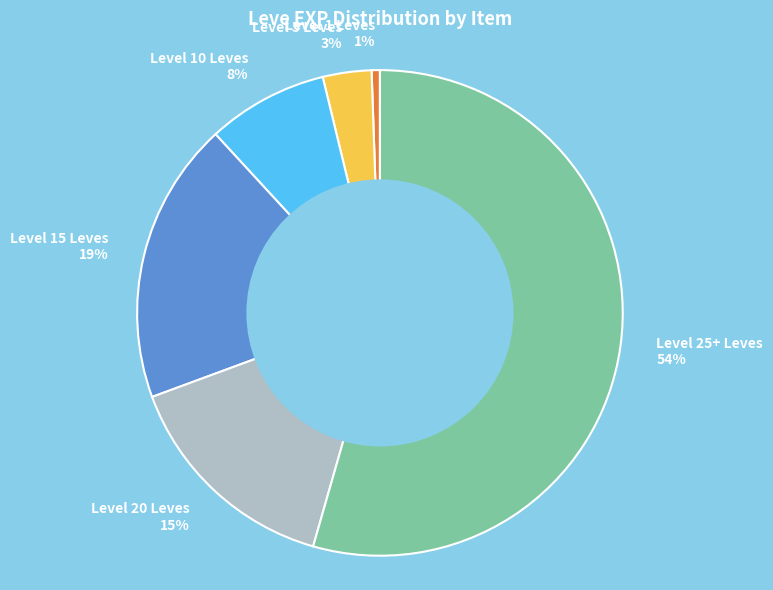

To the nearest percent, what portion does Level 5 Leves 3% represent?

3%